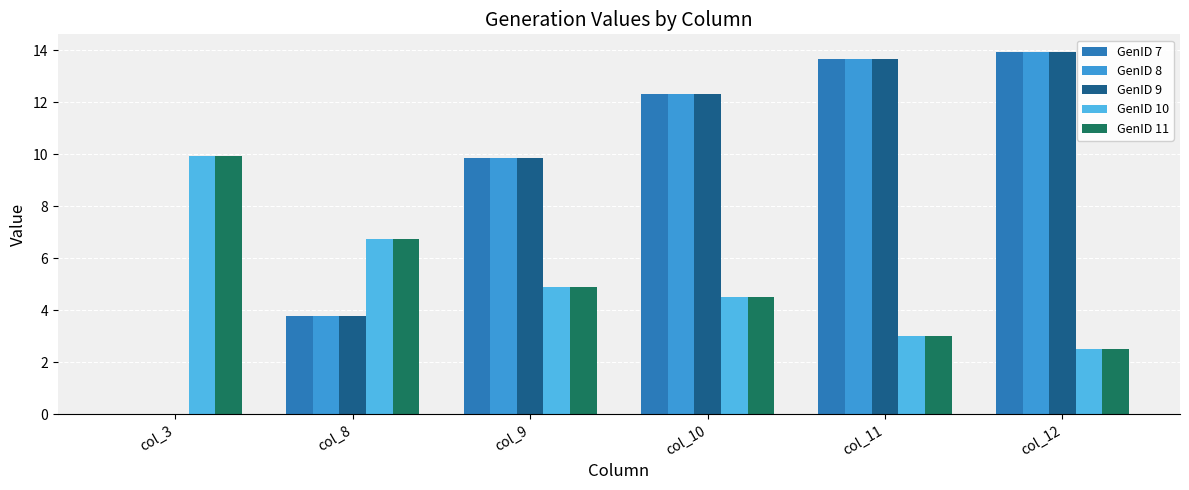

Between col_10 and col_3, which is larger?

col_10